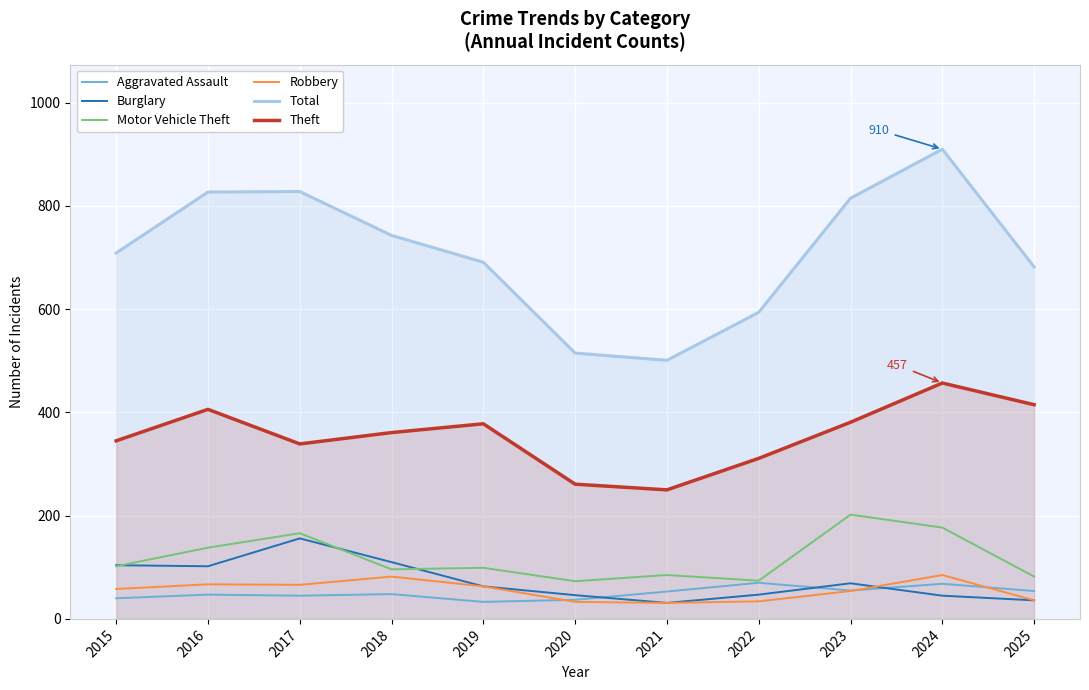

At which category does the chart reach its peak across all series?

2024